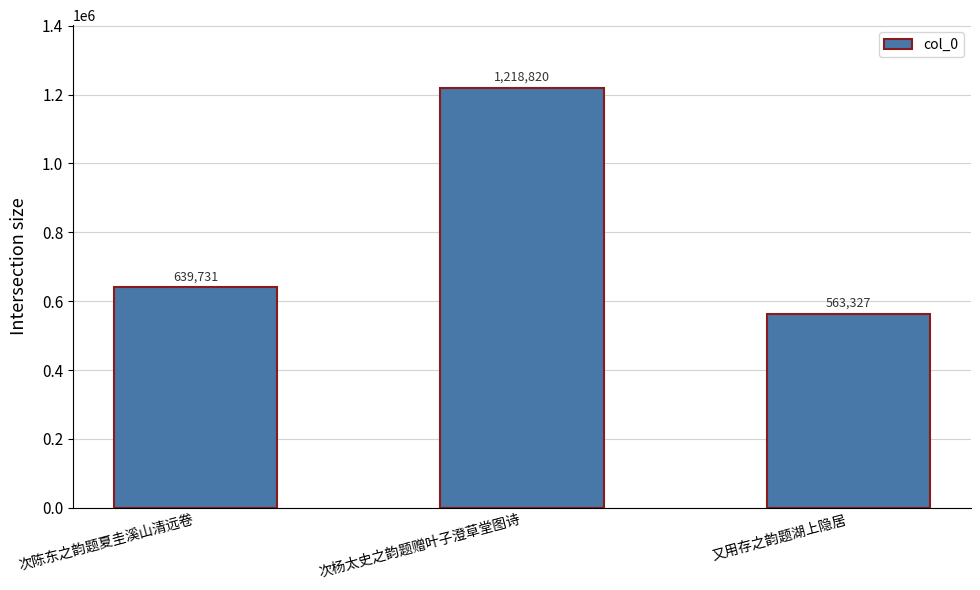

Count the values in the range 563327 to 1218820.

3